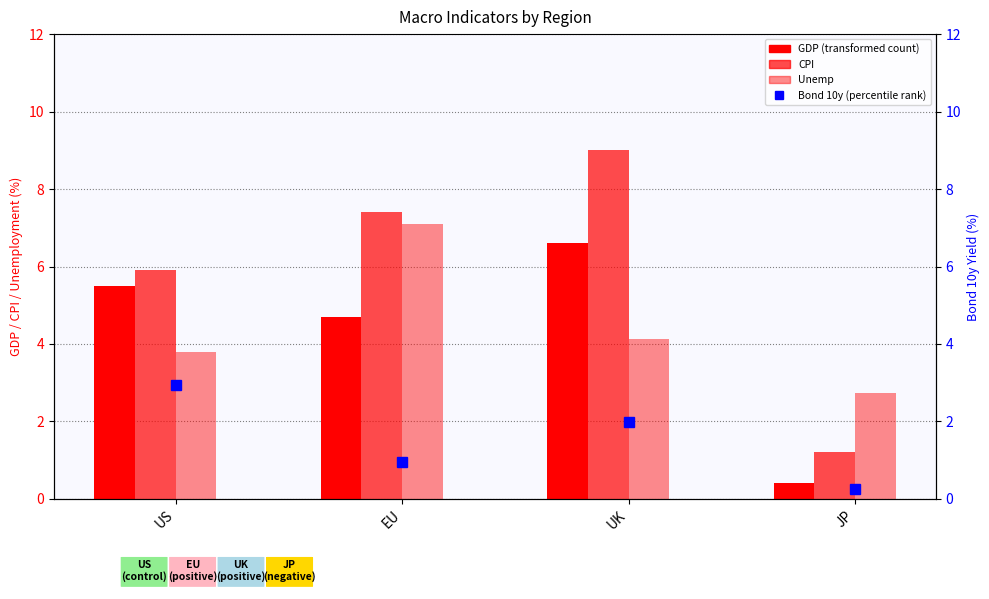

What is the sum of the Unemp values at EU and JP?

9.8